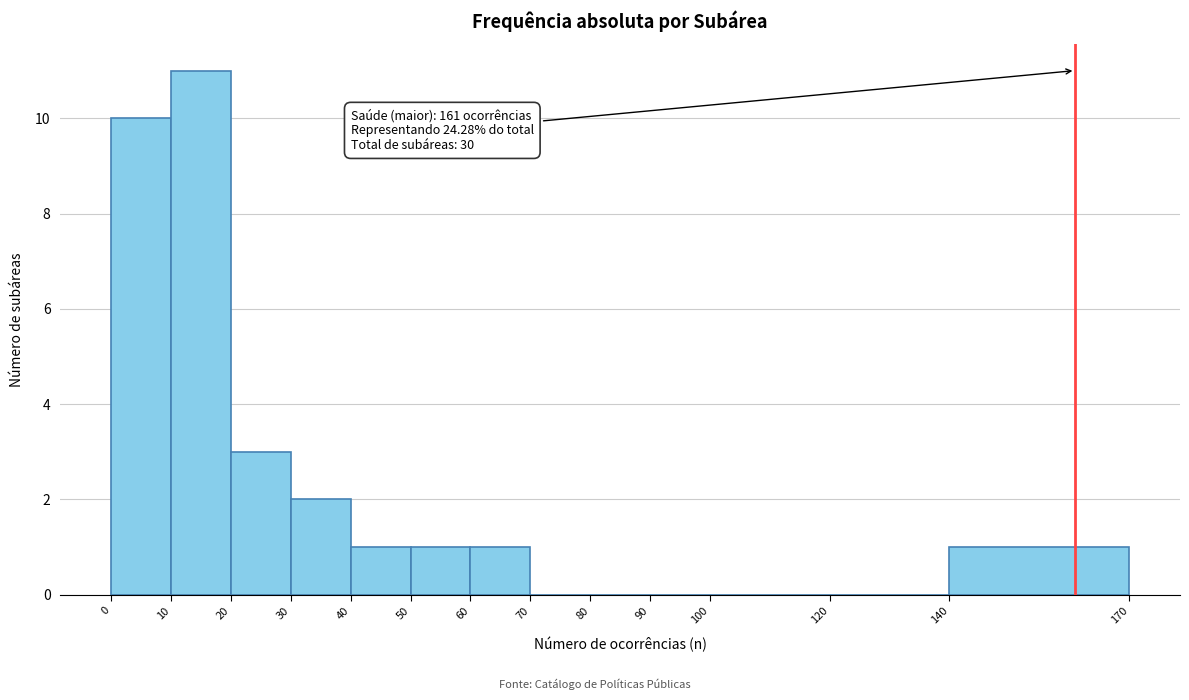

Over which range of the x-axis is the bar tallest?

10 to 20